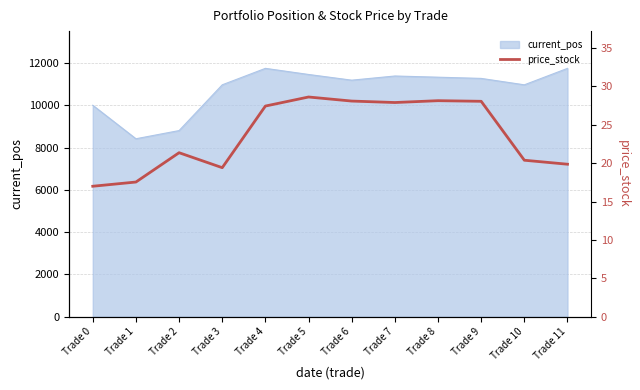

What is the maximum value shown in the chart?

28.6